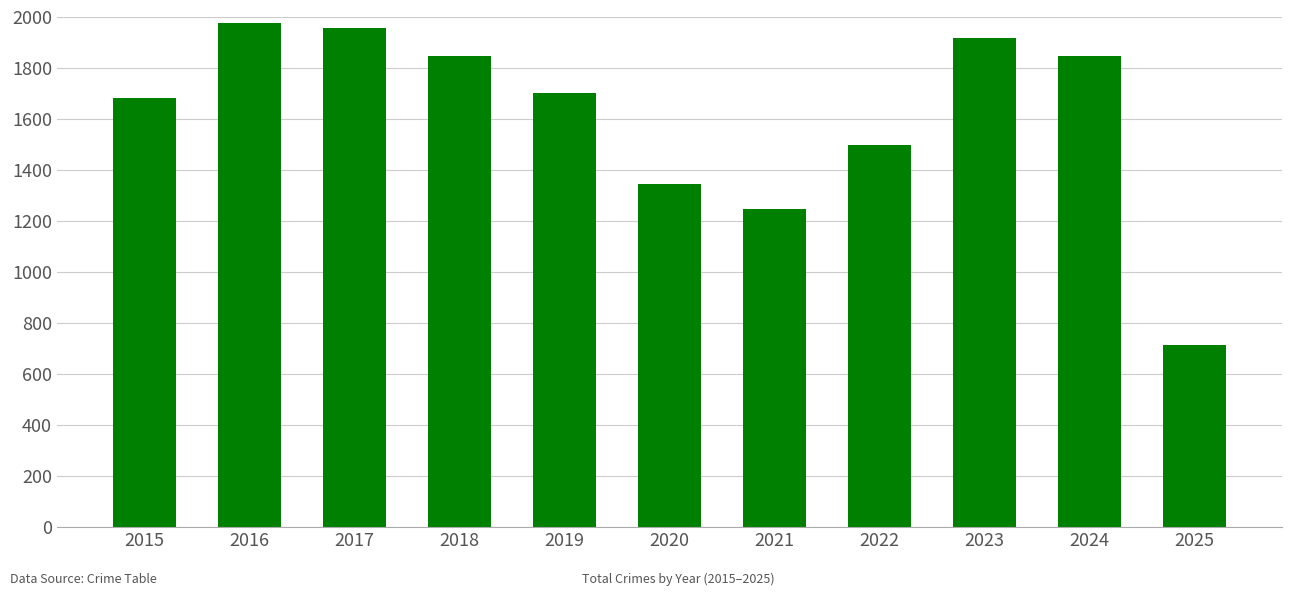

Does the chart contain any negative values?

No